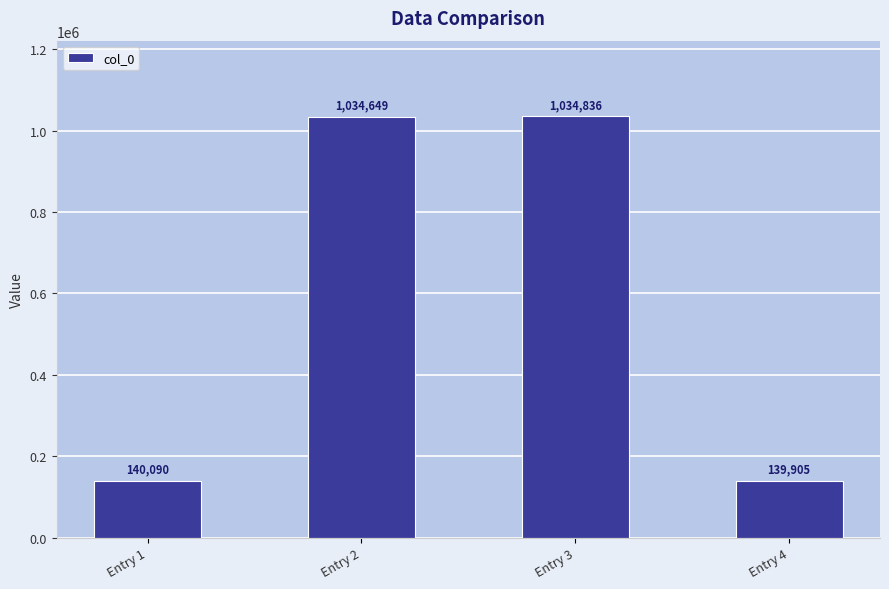

What is the sum of all values?

2349480